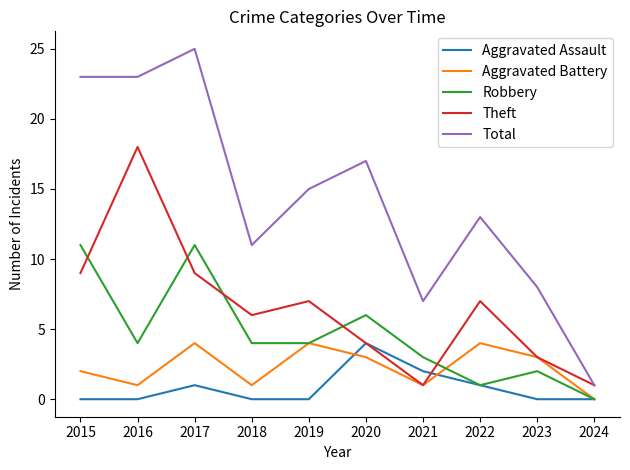

True or false: Total and Aggravated Assault intersect in this chart.

False